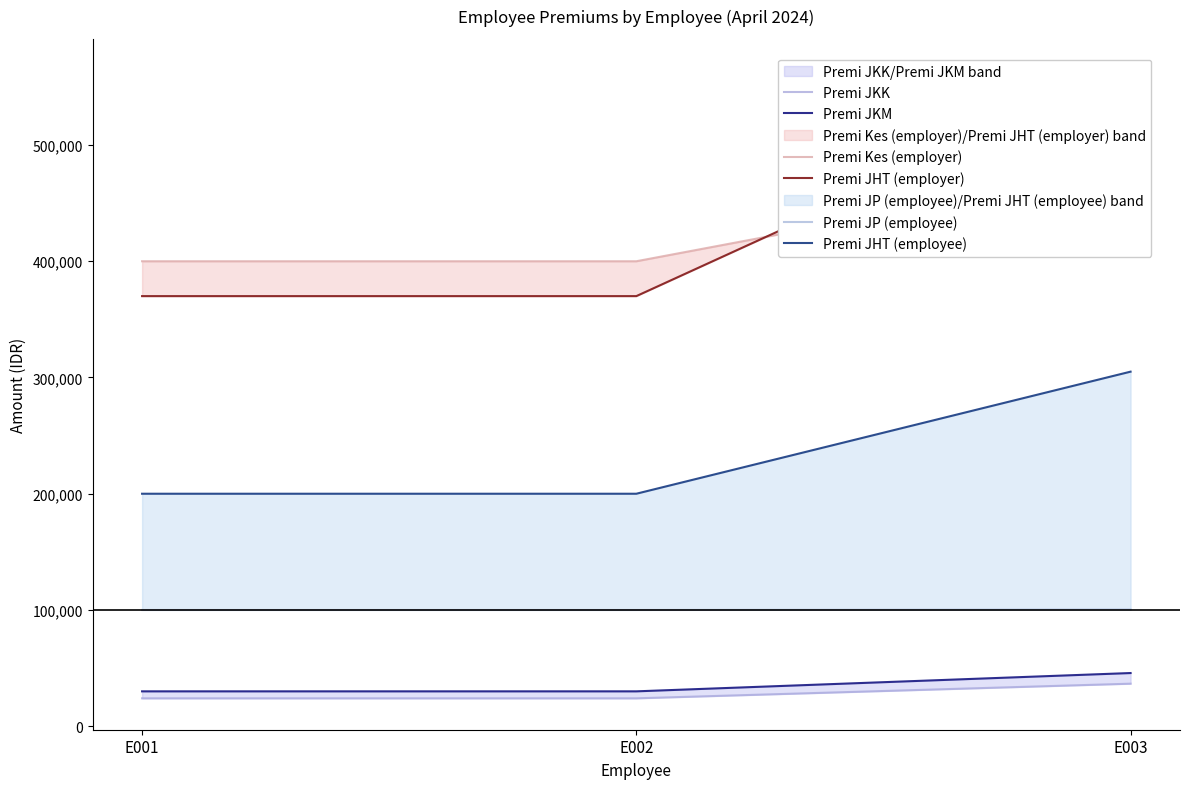

The Premi JP (employee) series shows 100000.0 at E001. True or false?

True